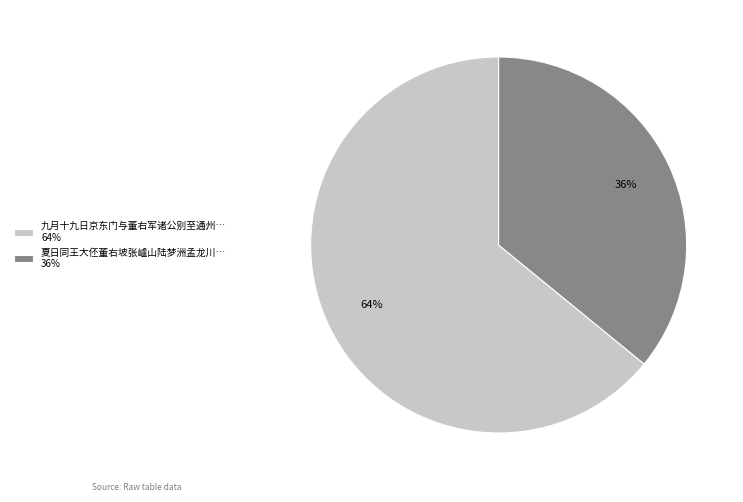

How many slices are in this pie chart?

2